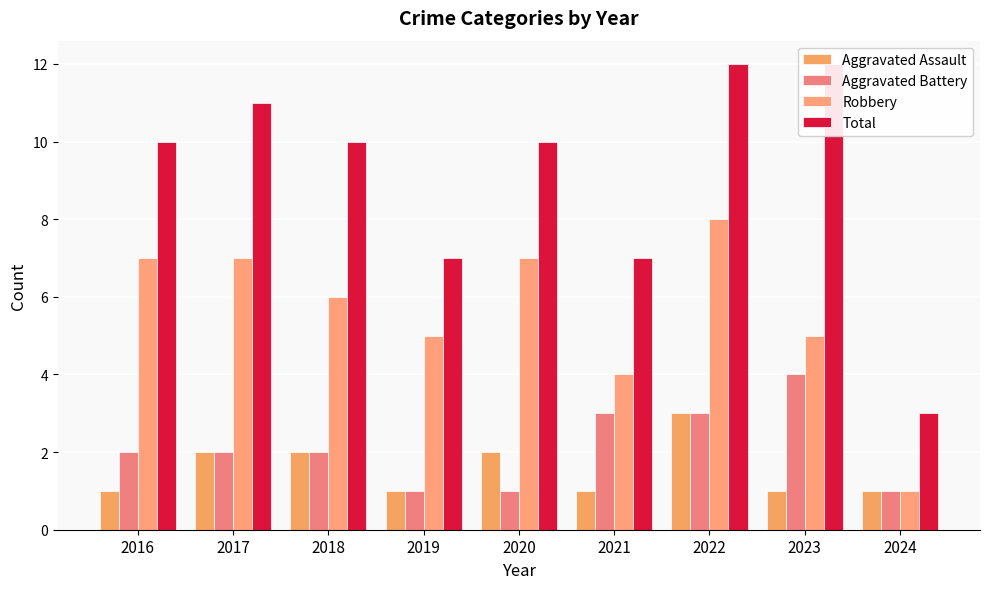

What is the difference between the maximum and minimum values in the Robbery series?

7